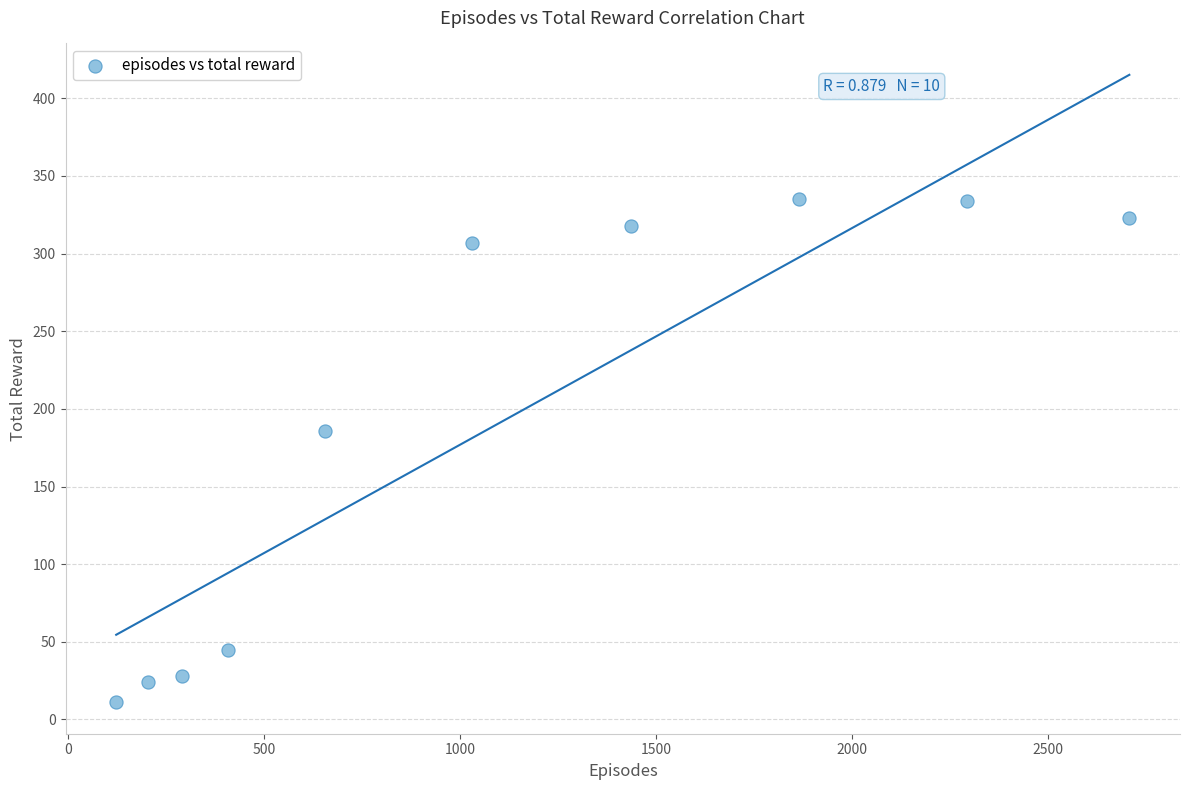

What Y value in the scatter plot is closest to 173?

186